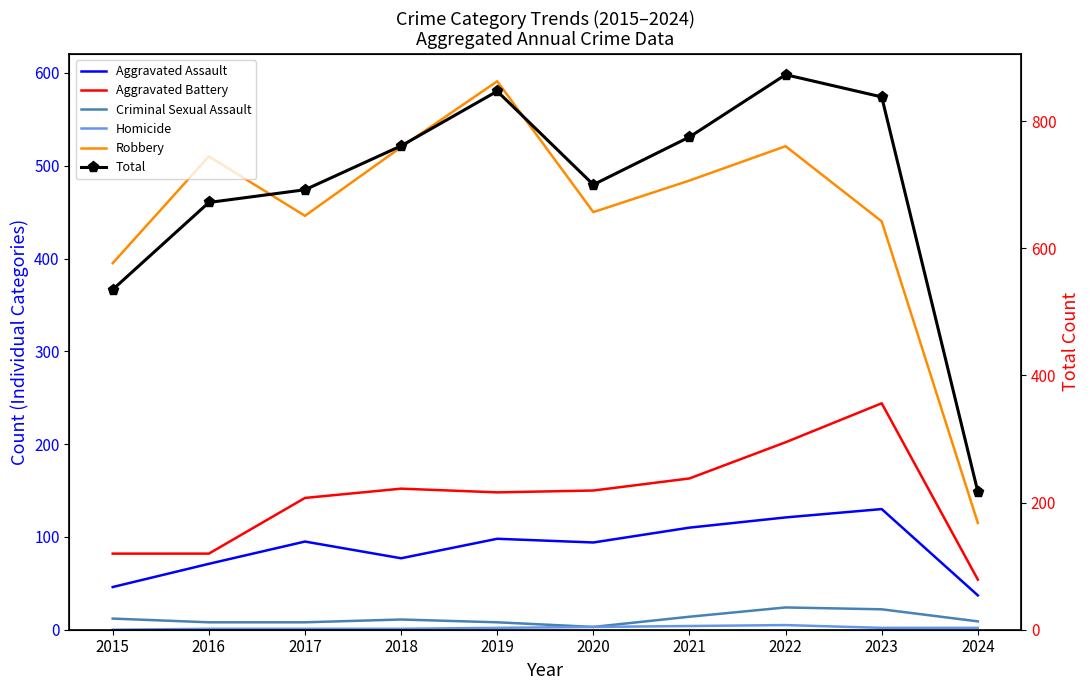

How many lines are shown in the chart?

6